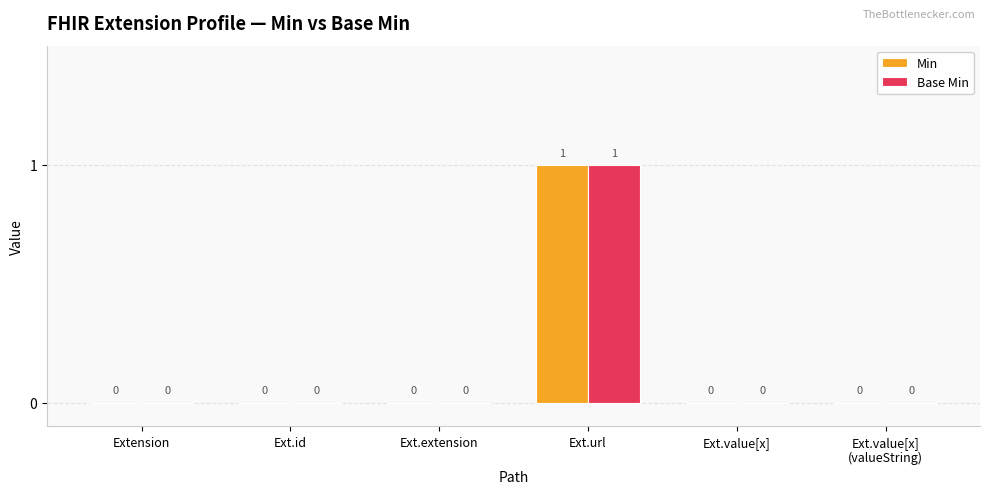

The Min series shows 0 at Ext.extension. True or false?

True